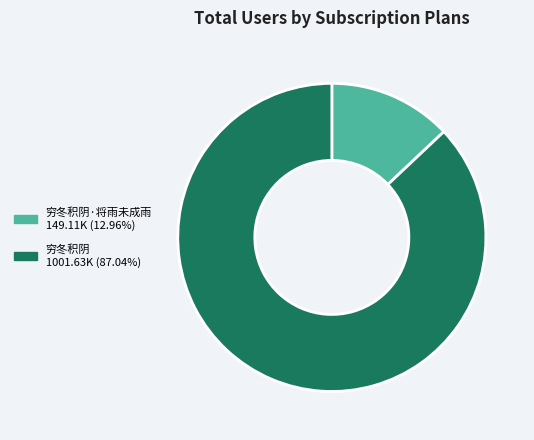

Is there any slice that represents more than half of the pie?

Yes